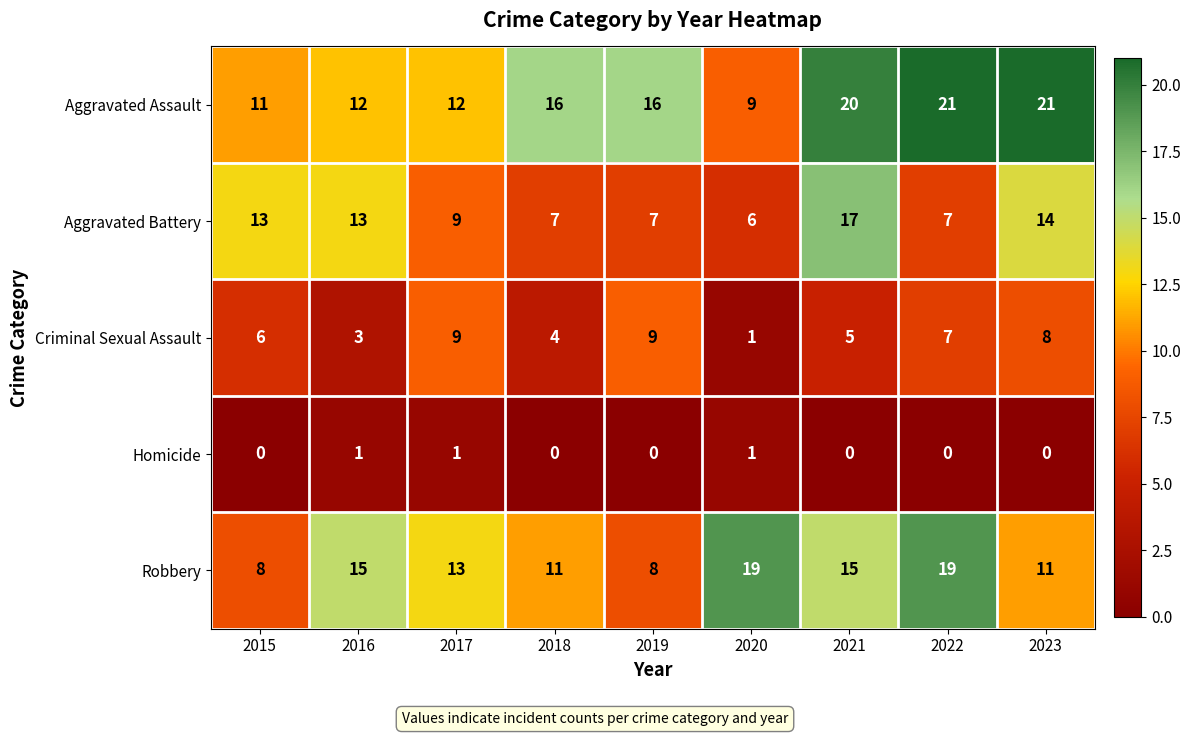

Read the Aggravated Battery value at 2023.

14